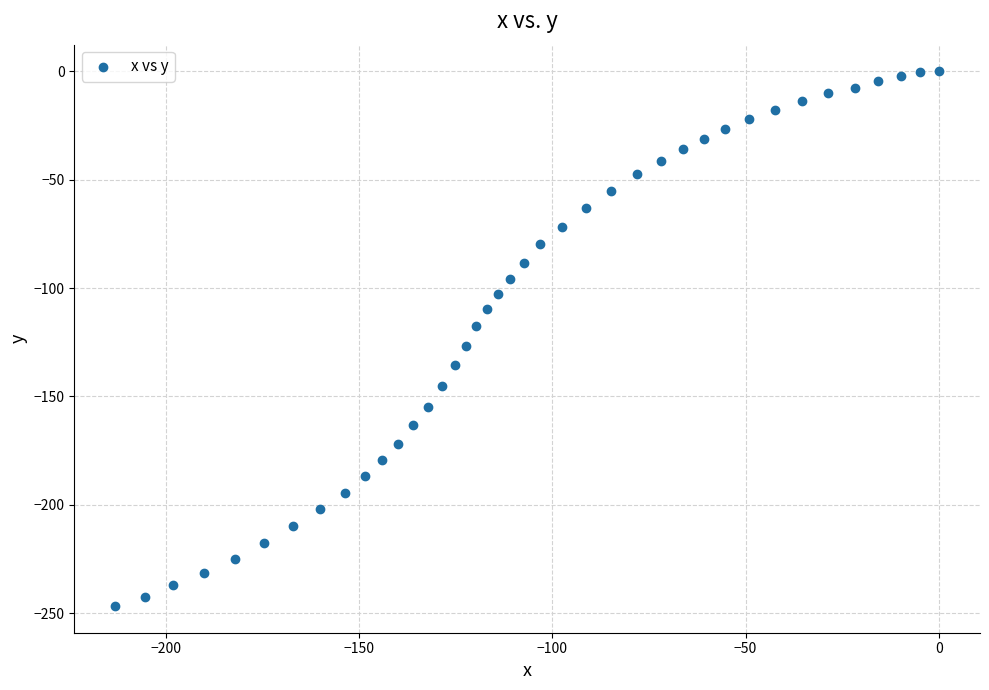

What is the range of Y values (max minus min)?

246.7